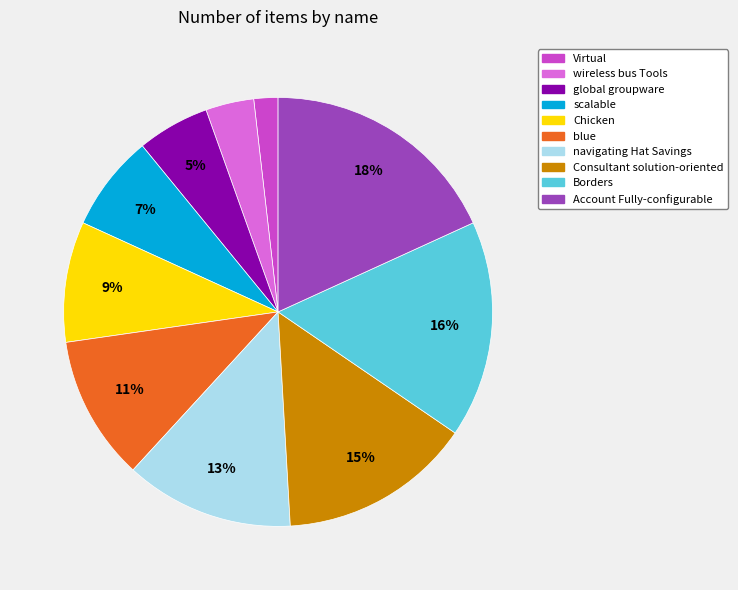

Is it true that wireless bus Tools is 18% of the pie?

False